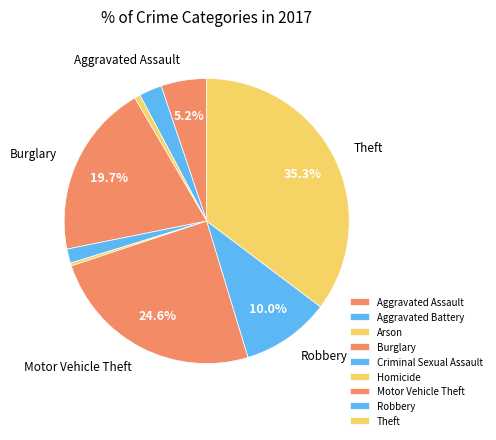

What is the smallest slice in the pie chart?

Homicide